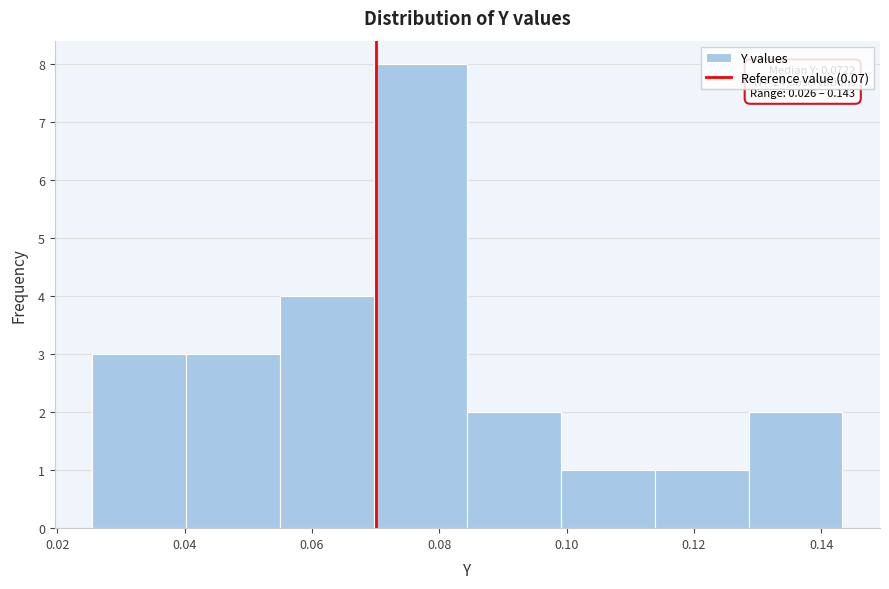

Which range on the x-axis has the tallest bar?

0.070 to 0.084